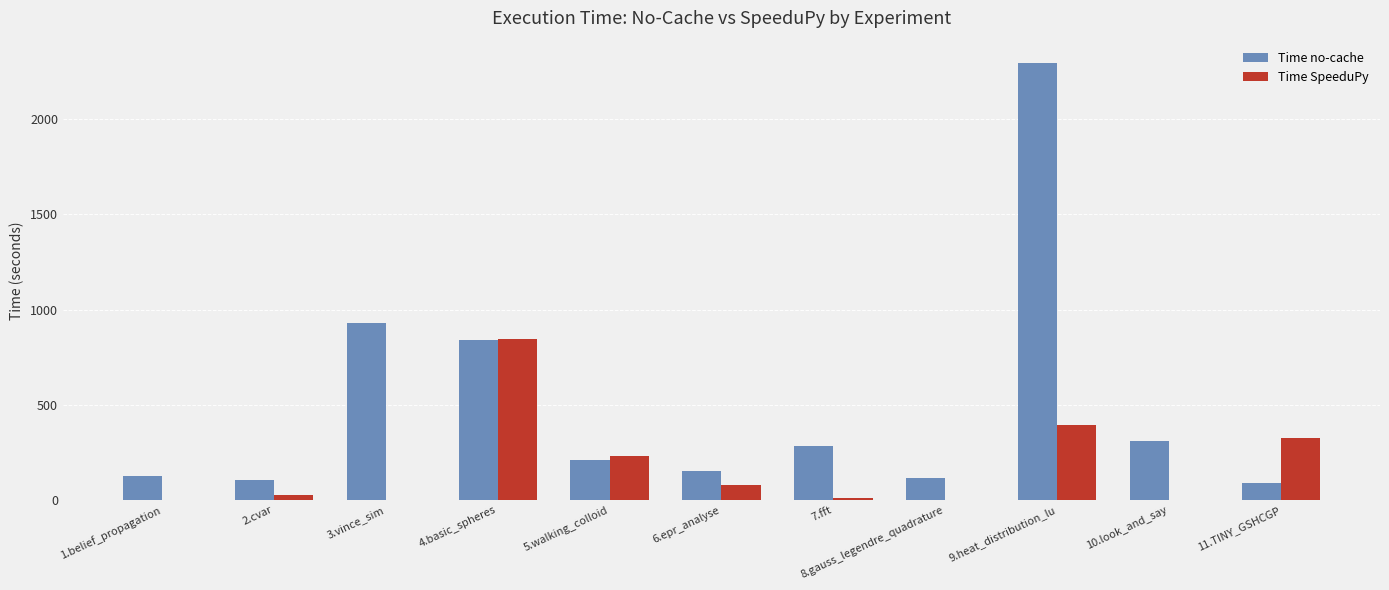

What are all the series names shown in the legend?

Time no-cache, Time SpeeduPy